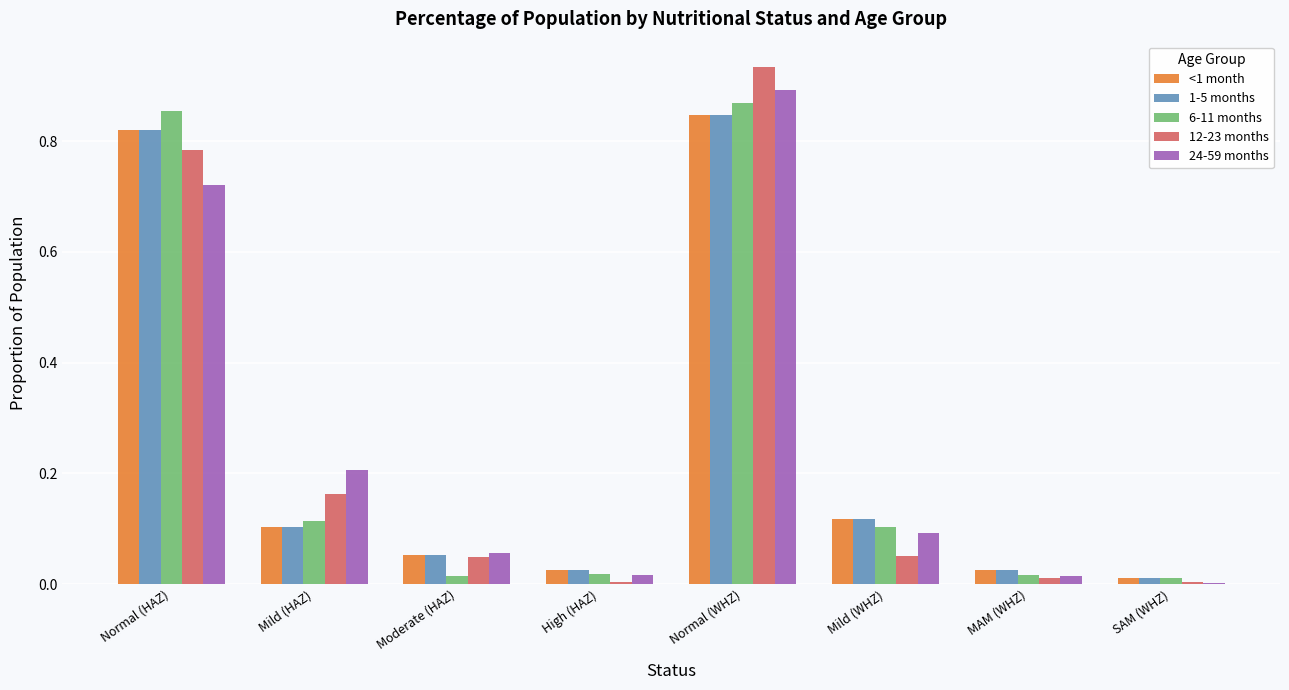

Which category has the highest value in the <1 month series?

Normal (WHZ)